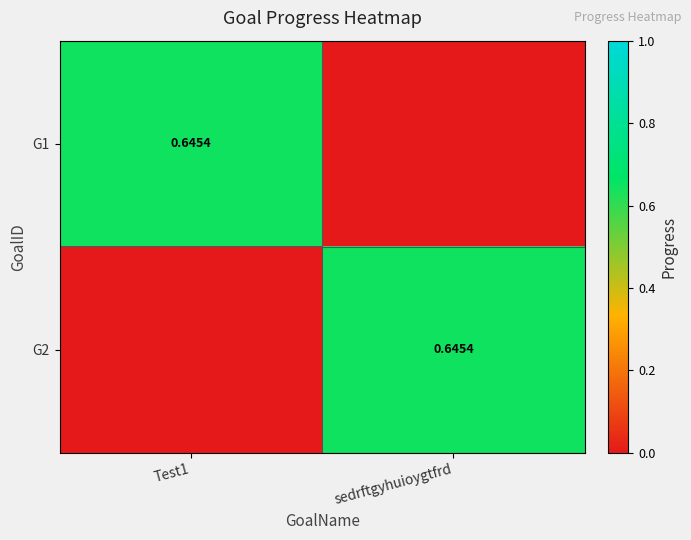

Between Test1 and sedrftgyhuioygtfrd, which series saw the biggest shift?

G1